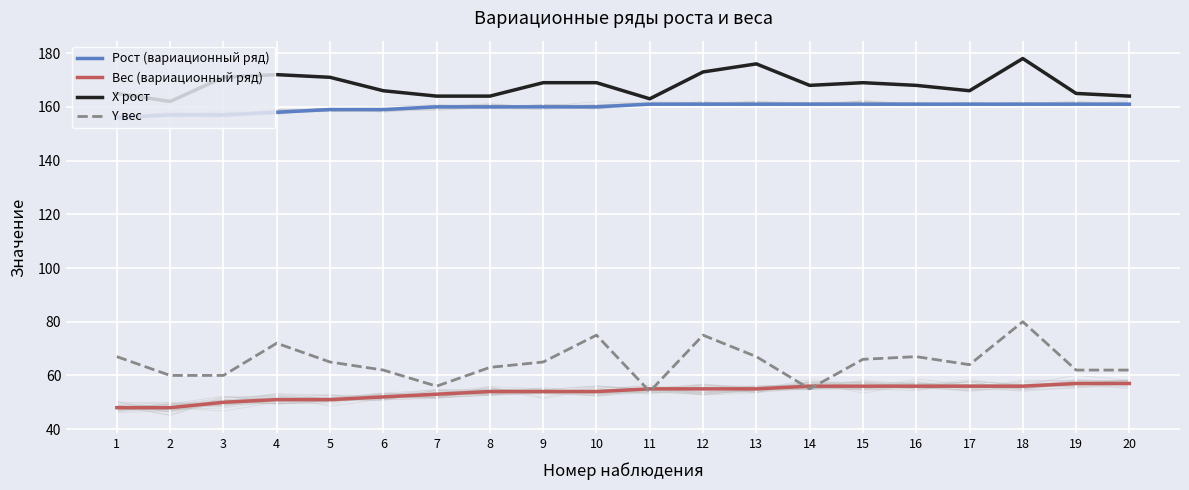

True or false: Рост (вариационный ряд) and Y вес cross at least once.

False